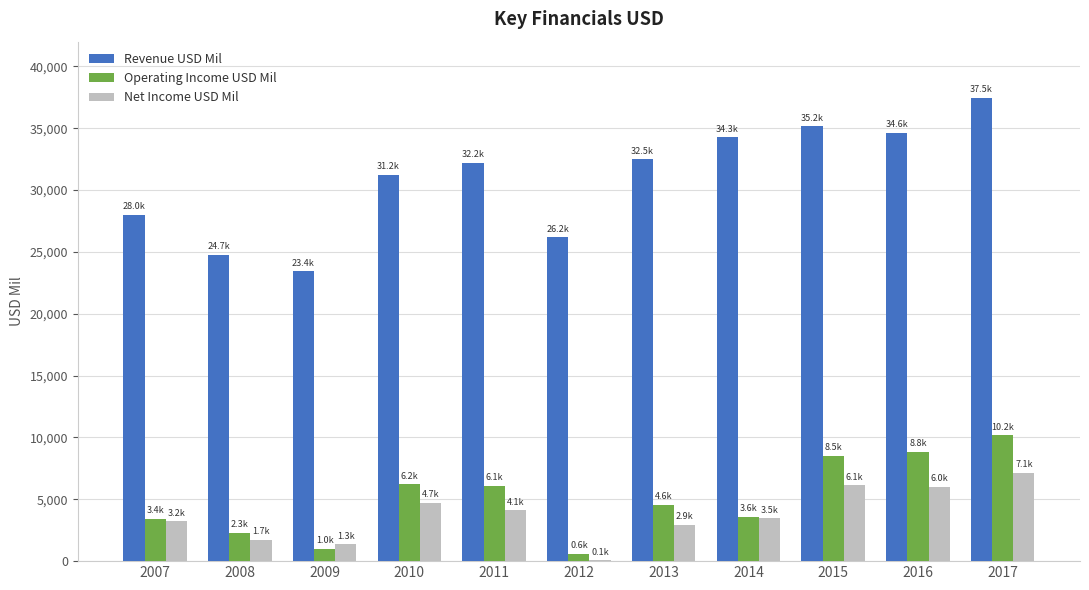

At which category is the sum across all series the highest?

2017